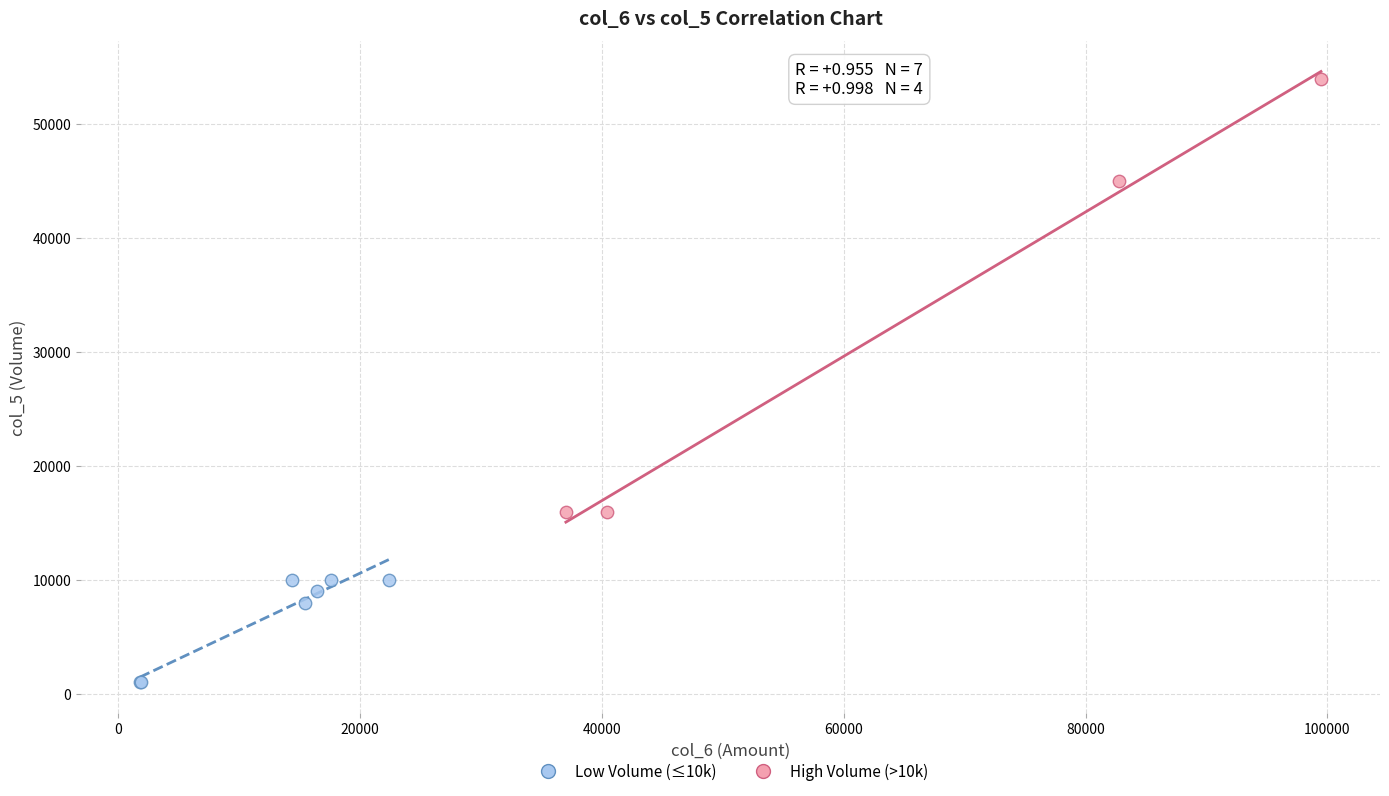

Which series reaches the minimum Y coordinate?

Low Volume (≤10k)